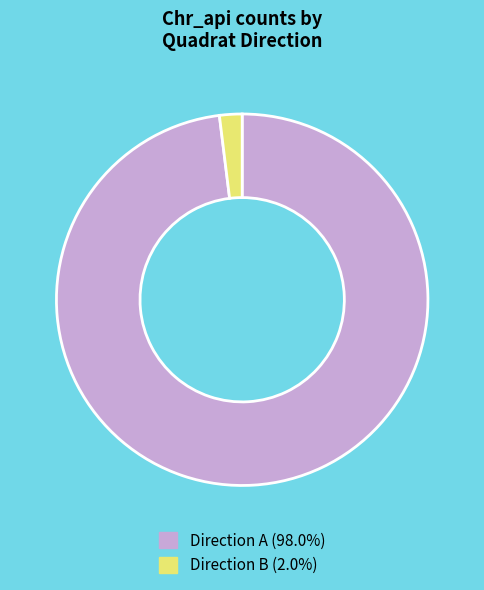

Is there any slice that represents more than half of the pie?

Yes